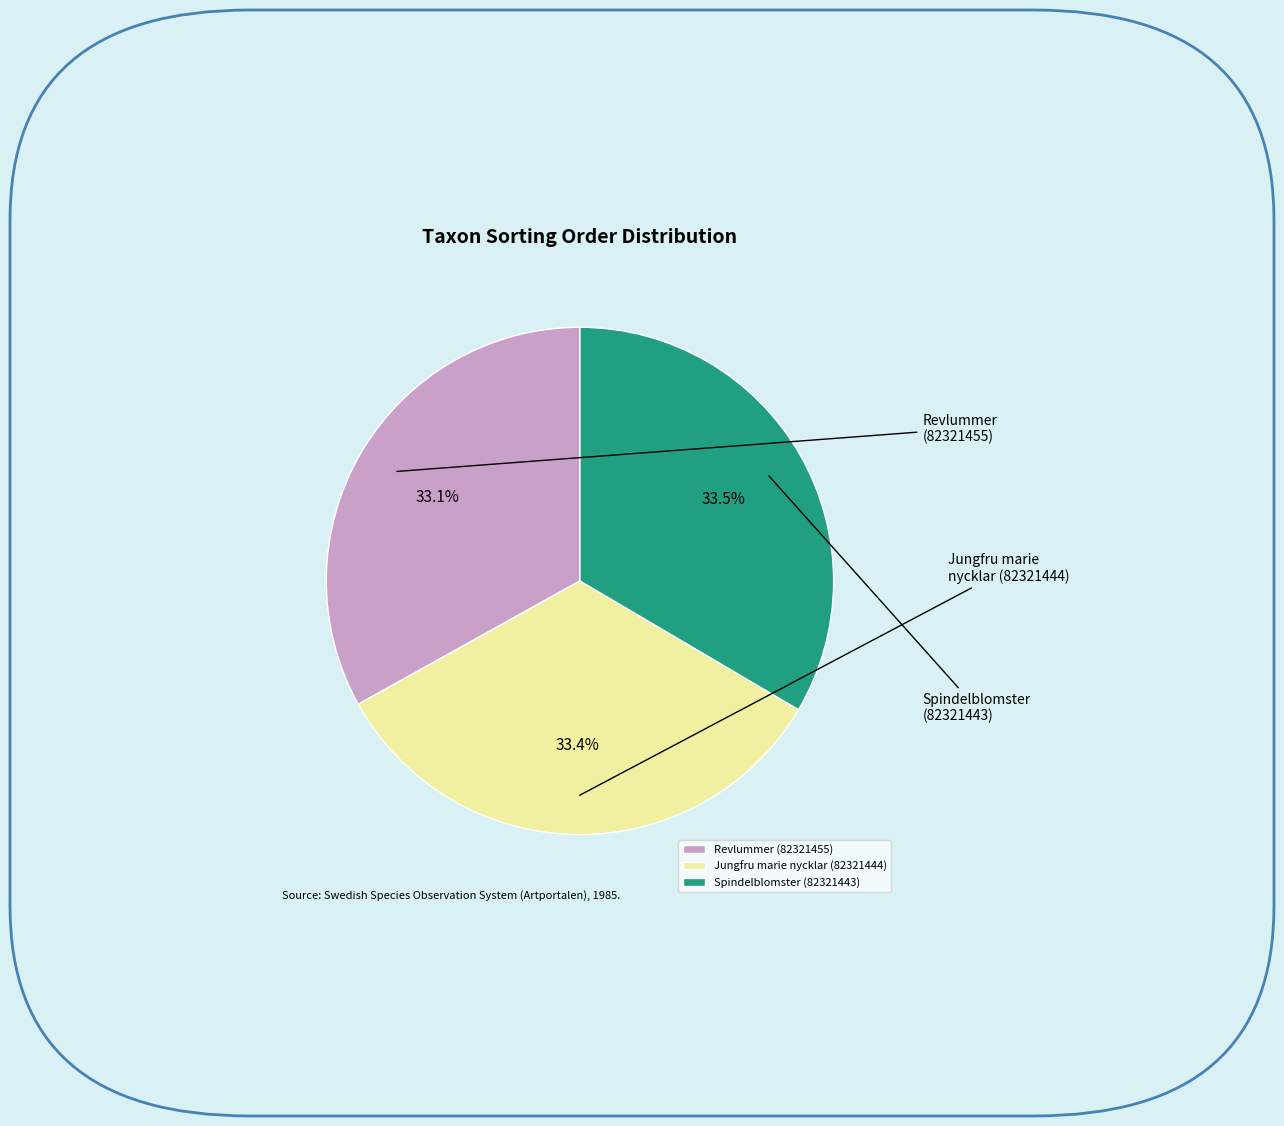

What is the change in value from Jungfru marie nycklar (82321444) to Spindelblomster (82321443)?

+101